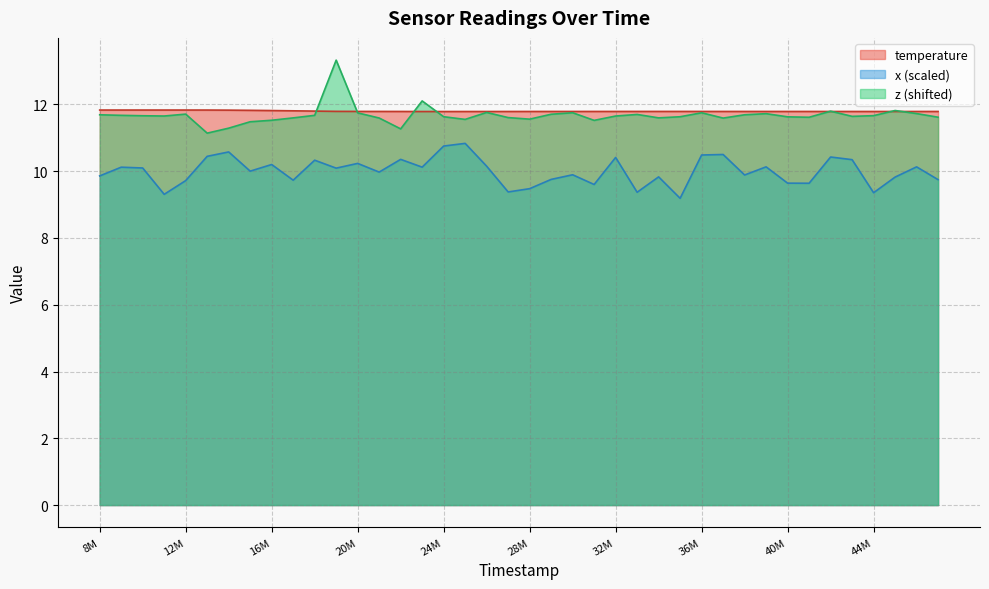

What are all the series names shown in the legend?

temperature, x (scaled), z (shifted)